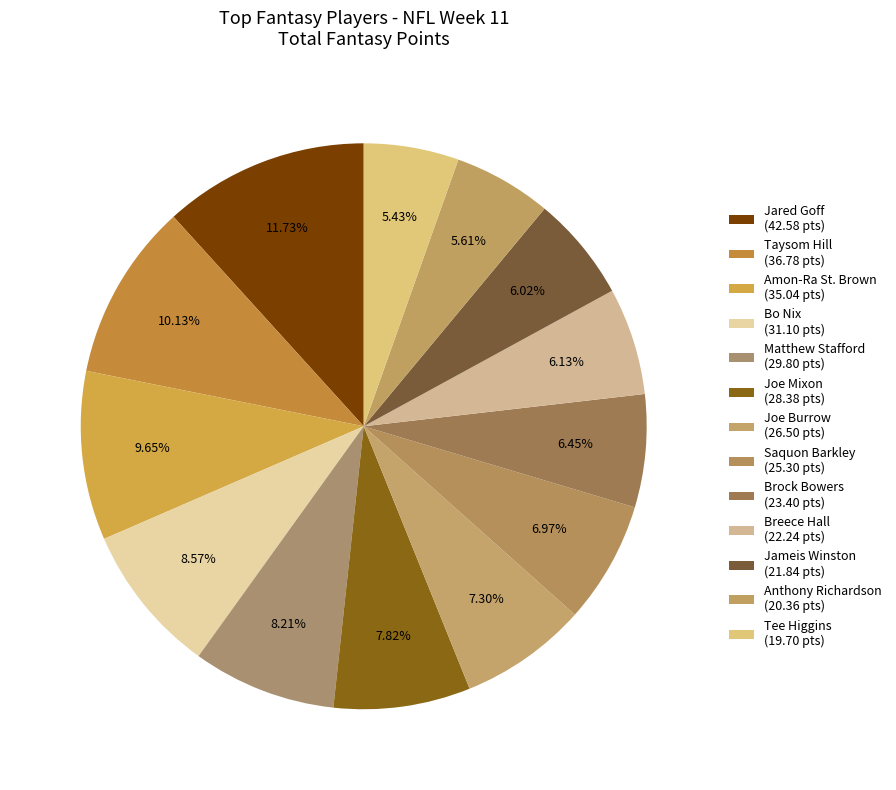

What percentage do Bo Nix and Saquon Barkley together represent?

15.5%